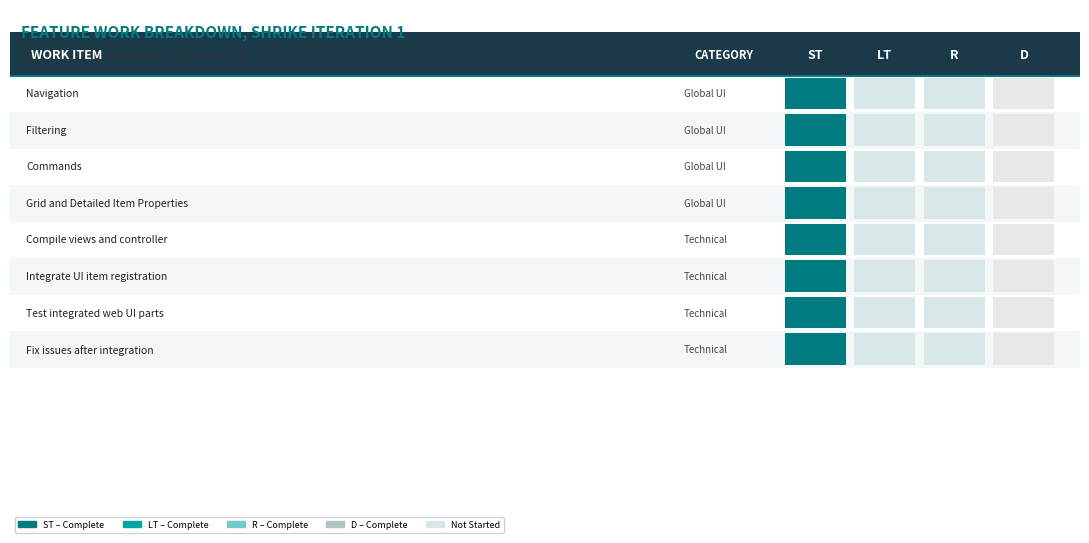

The Fix issues after integration series shows 0 at 0. True or false?

False